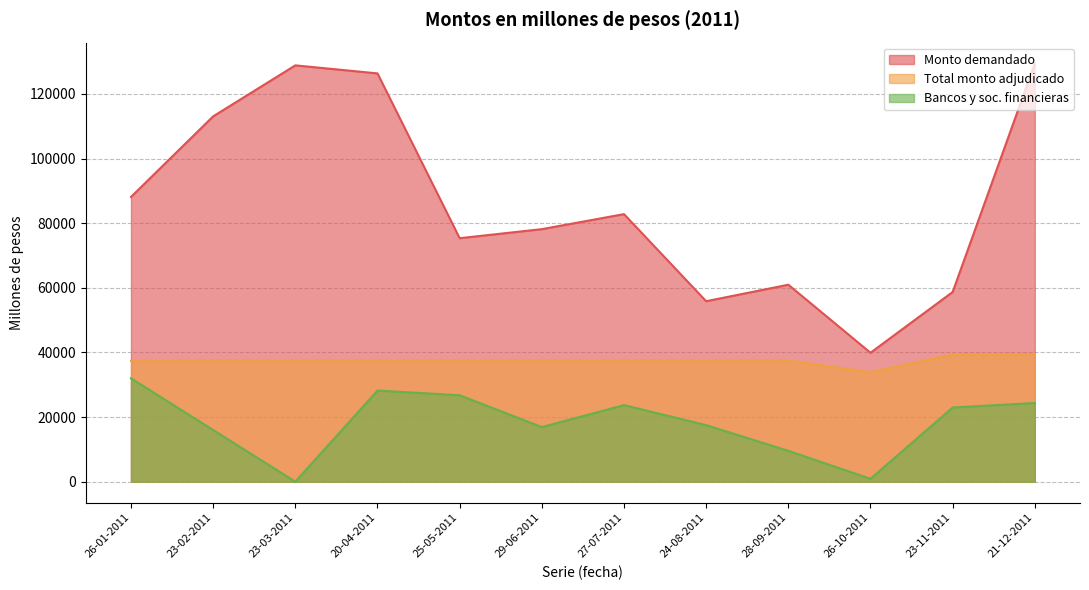

Is it true that Total monto adjudicado equals 24738 at 23-11-2011?

False